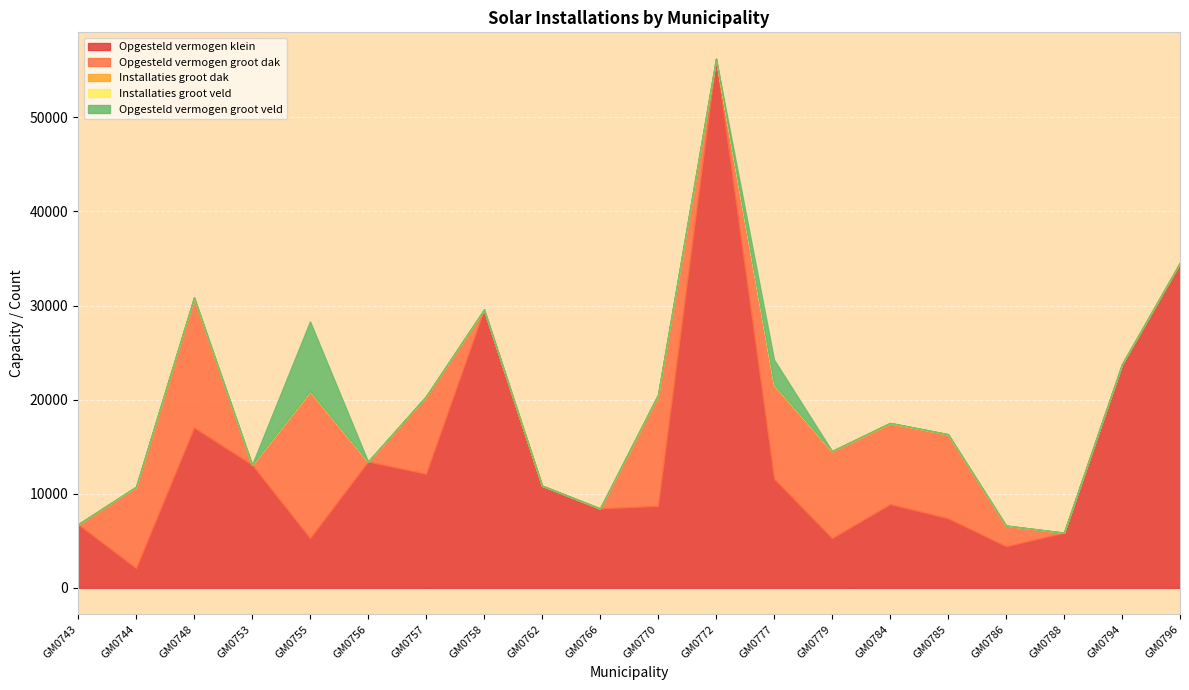

What is the difference between the maximum and minimum values in the Installaties groot dak series?

120